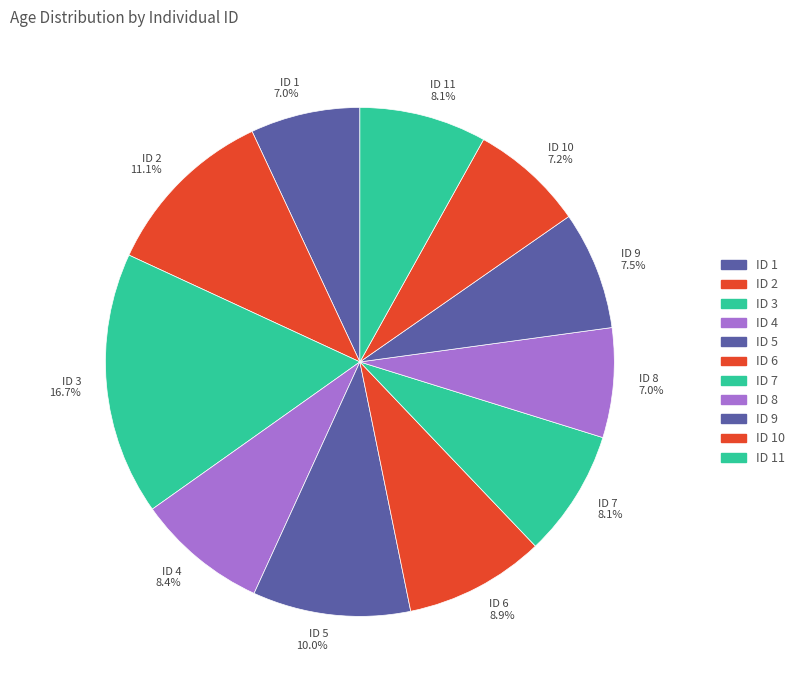

Do ID 4 and ID 2 together represent more than half of the pie?

No